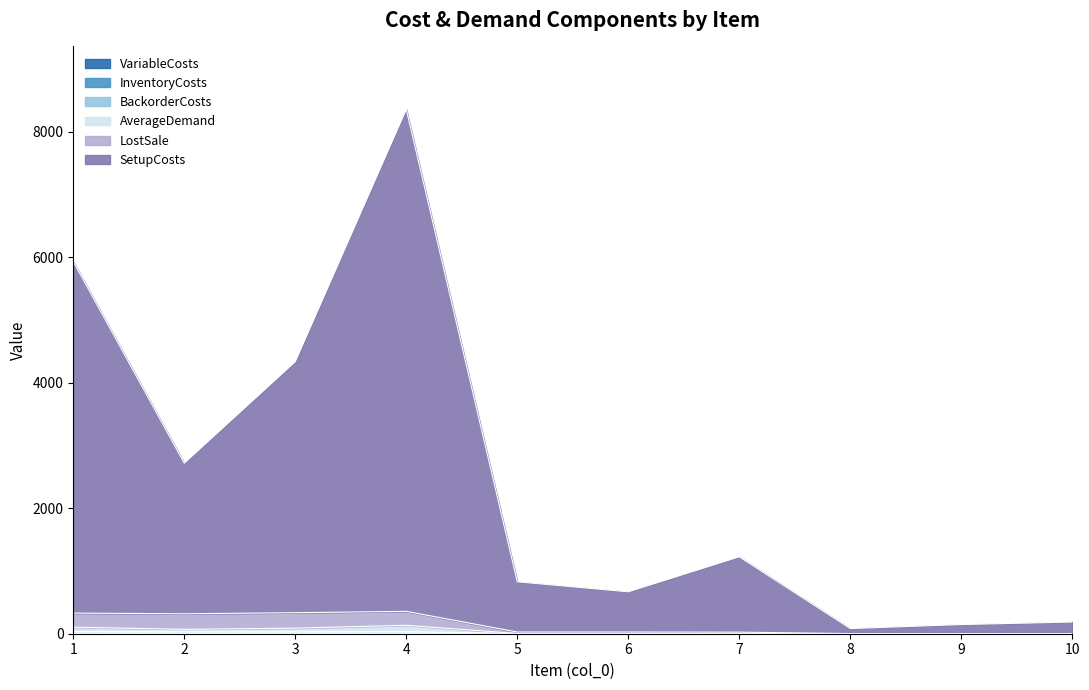

Which label corresponds to the smallest value in the chart?

8